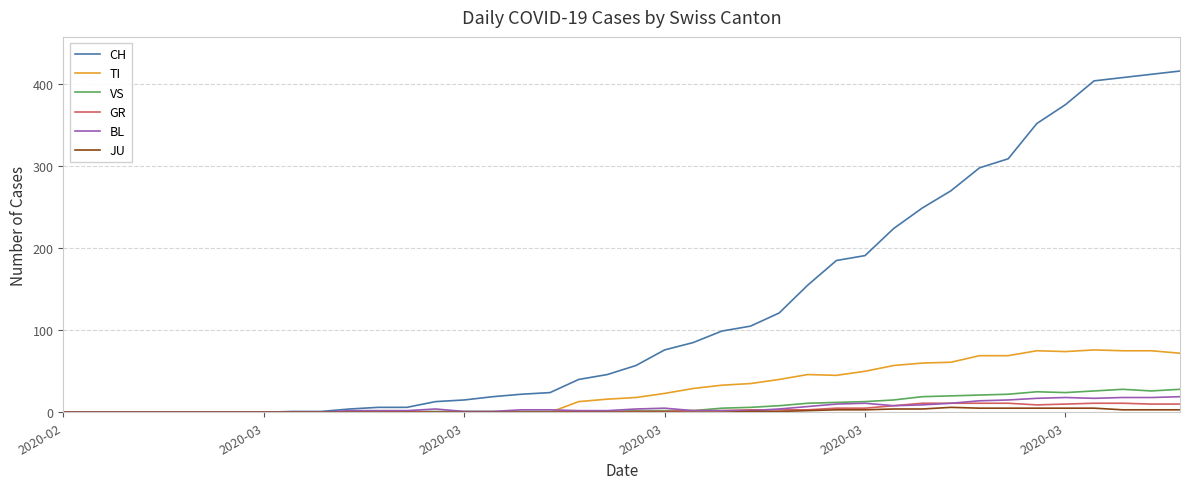

What is the greatest value displayed?

416